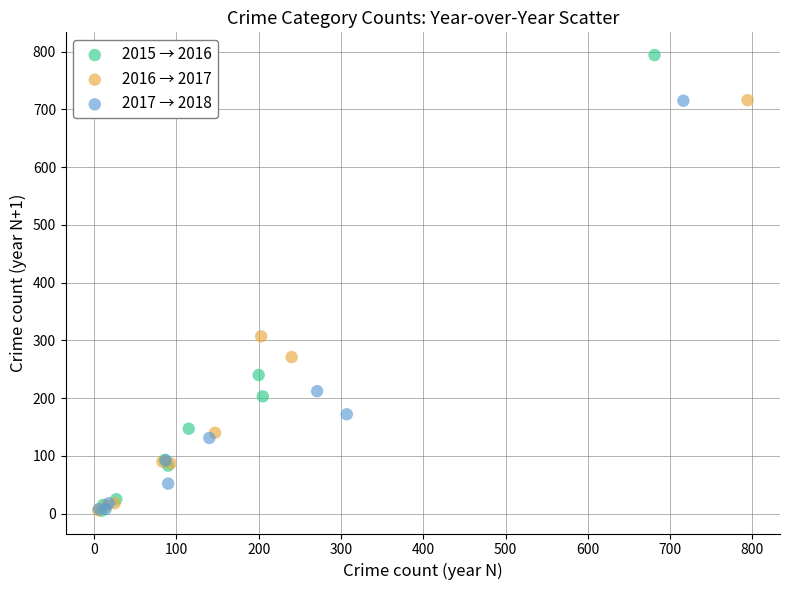

What are all the series names shown in the legend?

2015 → 2016, 2016 → 2017, 2017 → 2018